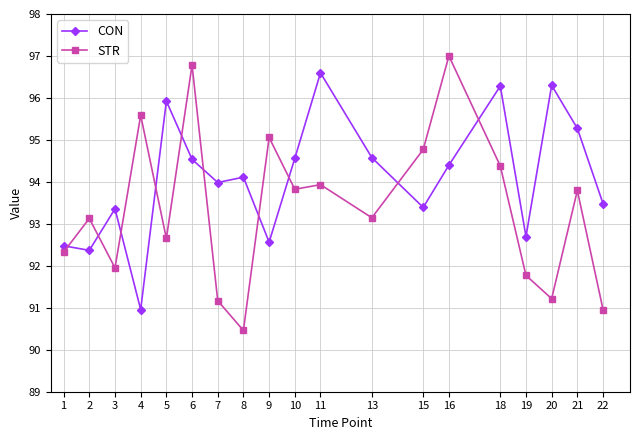

The value of CON at 8 is 148.1. True or false?

False